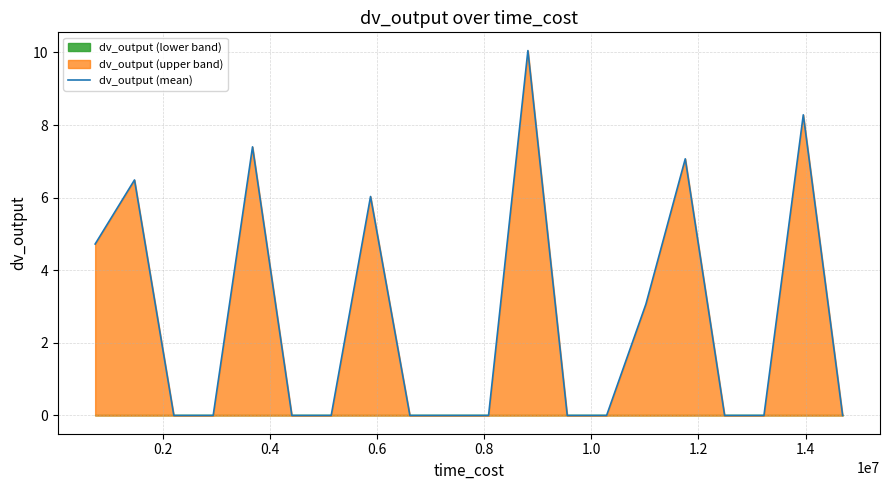

What is the difference between the maximum and second lowest values?

10.0